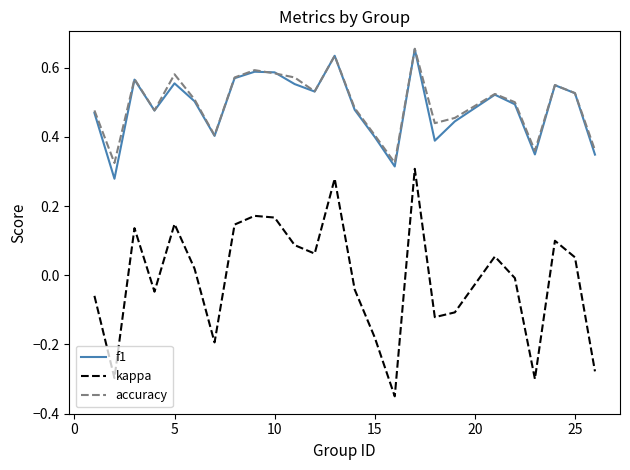

True or false: accuracy and kappa cross at least once.

False